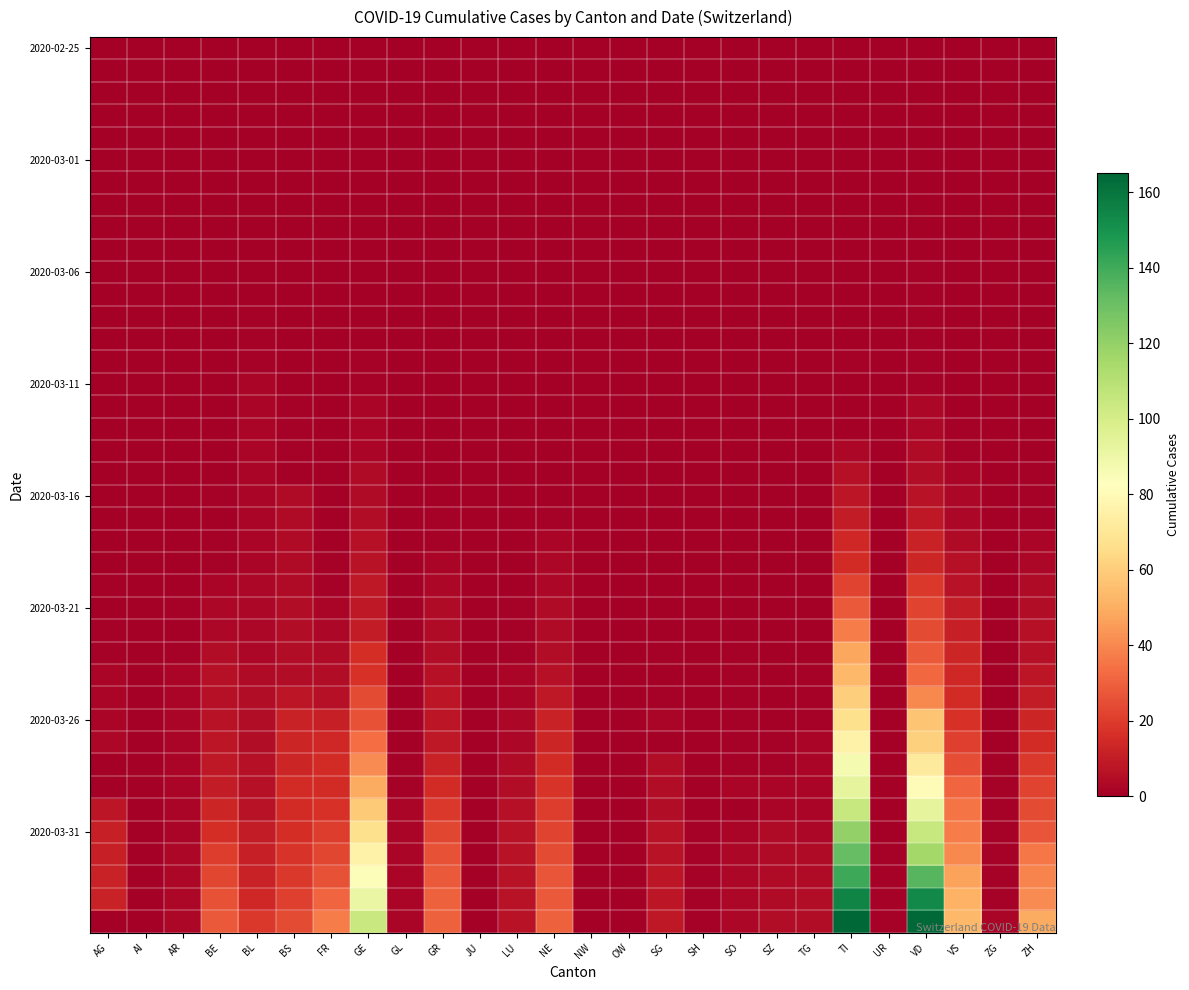

How many data points does each series have?

26